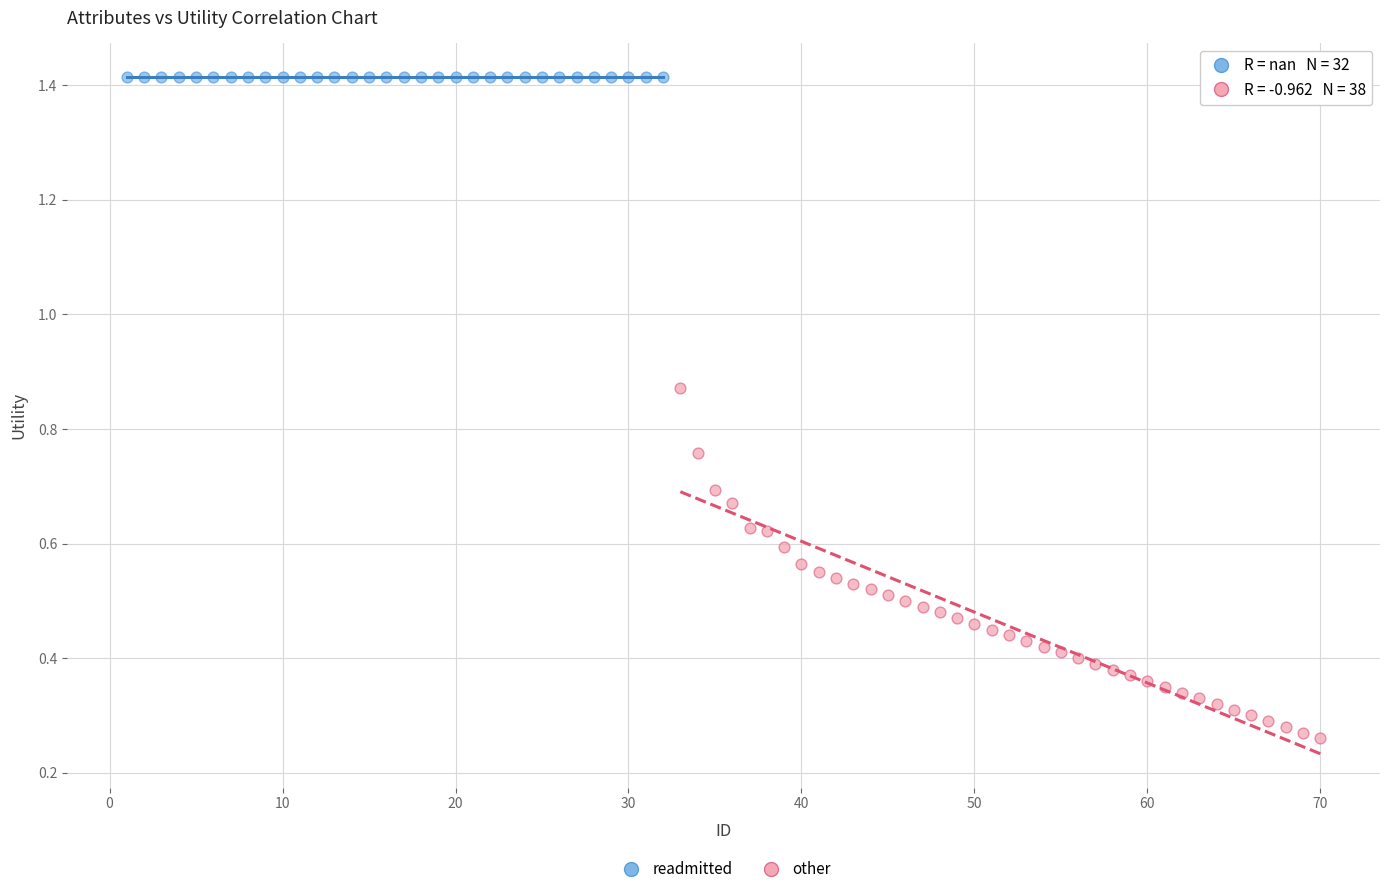

Which series contains the lowest Y value?

other